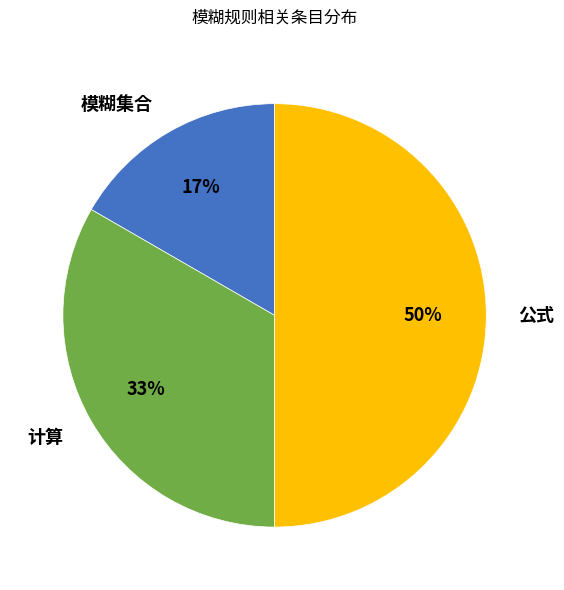

Combined, do 模糊集合 and 公式 account for over 50%?

Yes